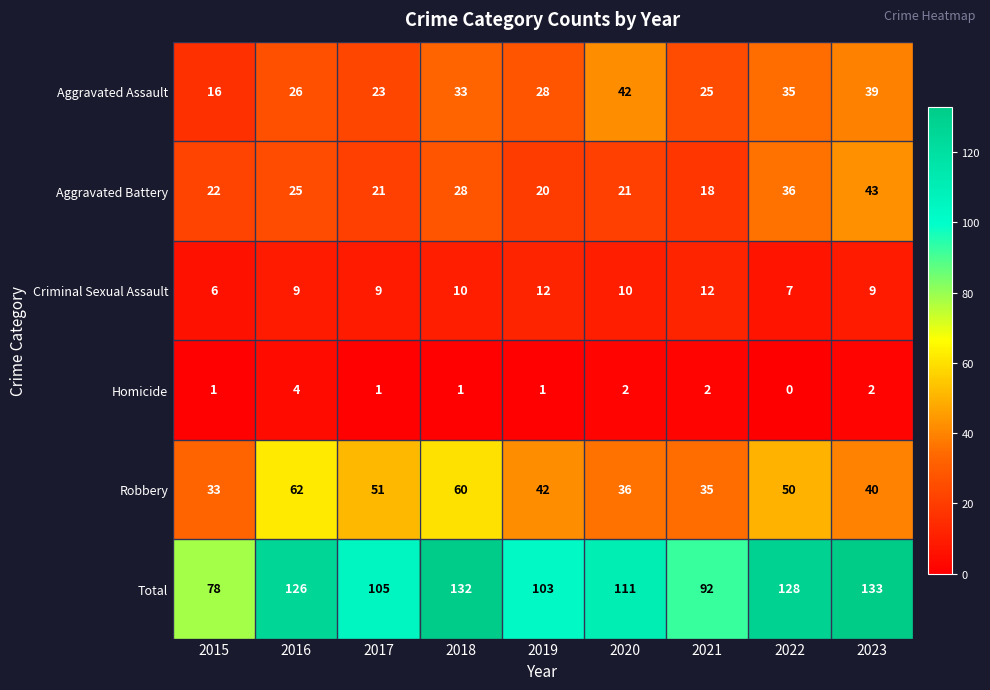

True or false: Criminal Sexual Assault has a value of 9 at 2016.

True